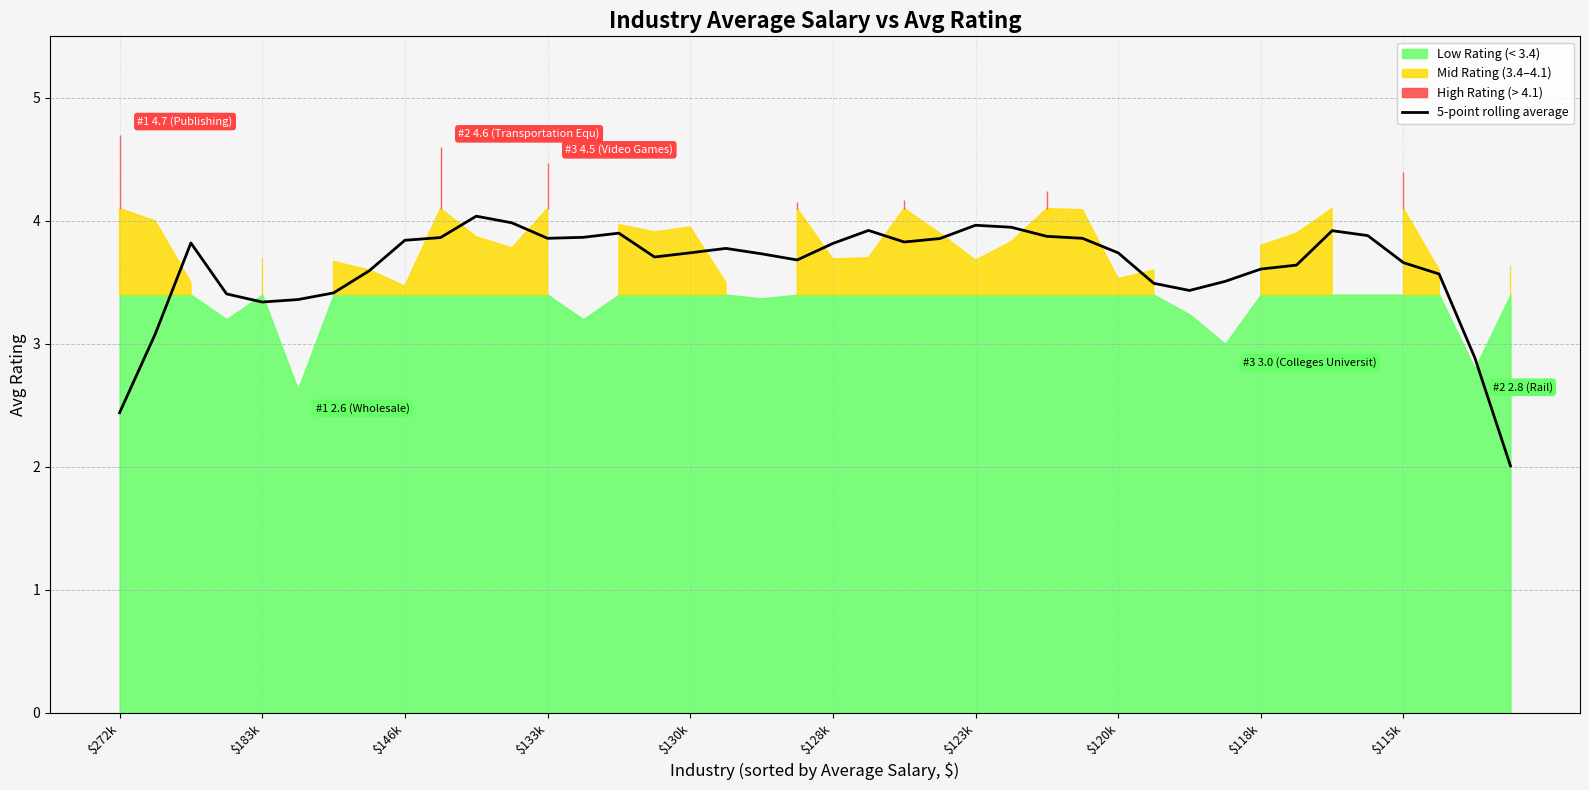

The value of 5-point rolling average at $272k is 2.4. True or false?

True